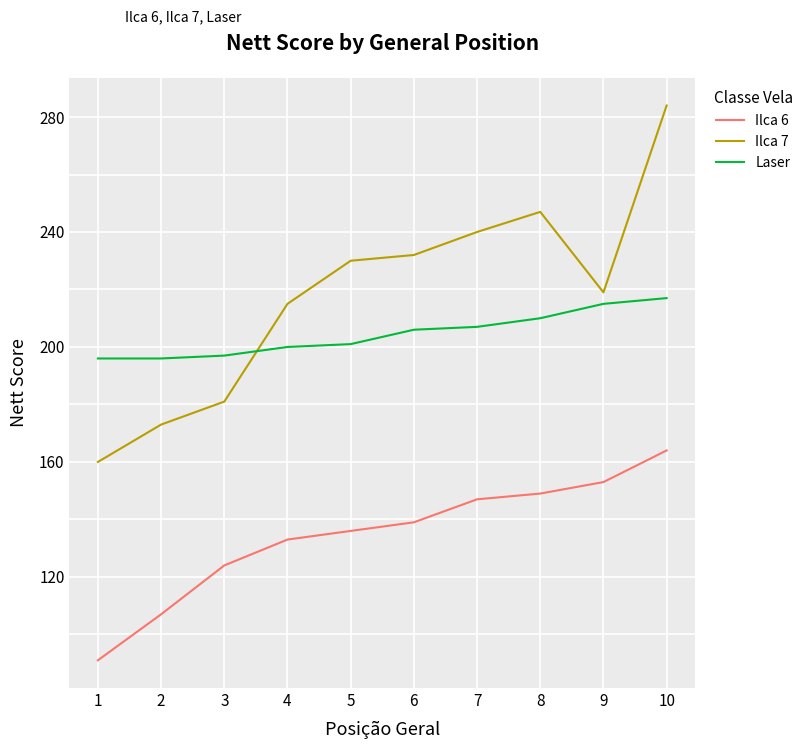

Reading left to right, transcribe all the data shown in this chart.

Ilca 6: 1=91	2=107	3=124	4=133	5=136	6=139	7=147	8=149	9=153	10=164
Ilca 7: 1=160	2=173	3=181	4=215	5=230	6=232	7=240	8=247	9=219	10=284
Laser: 1=196	2=196	3=197	4=200	5=201	6=206	7=207	8=210	9=215	10=217